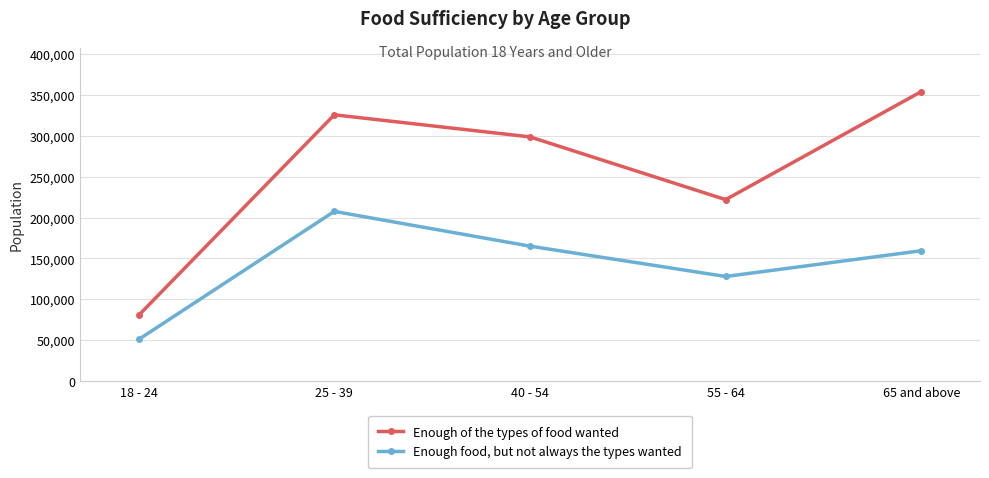

Rank the series by their average value, from lowest to highest.

Enough food, but not always the types wanted, Enough of the types of food wanted